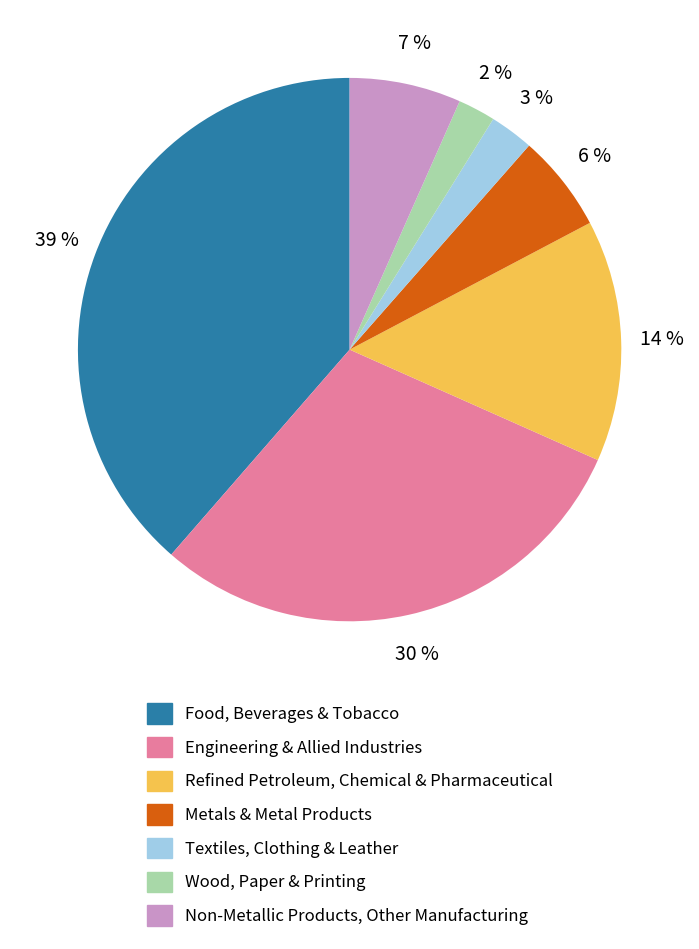

Does any single category account for the majority?

No